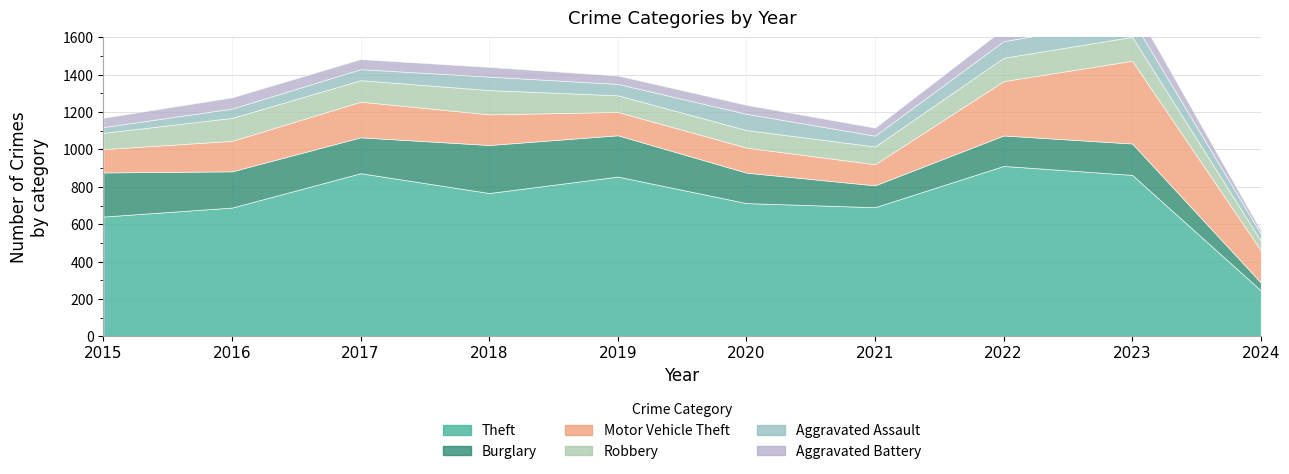

At which category does Robbery reach its first local valley?

2017